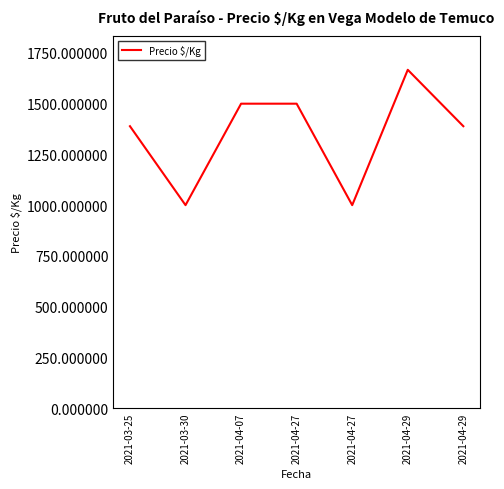

What is the difference between the values at 2021-03-25 and 2021-04-27?

389